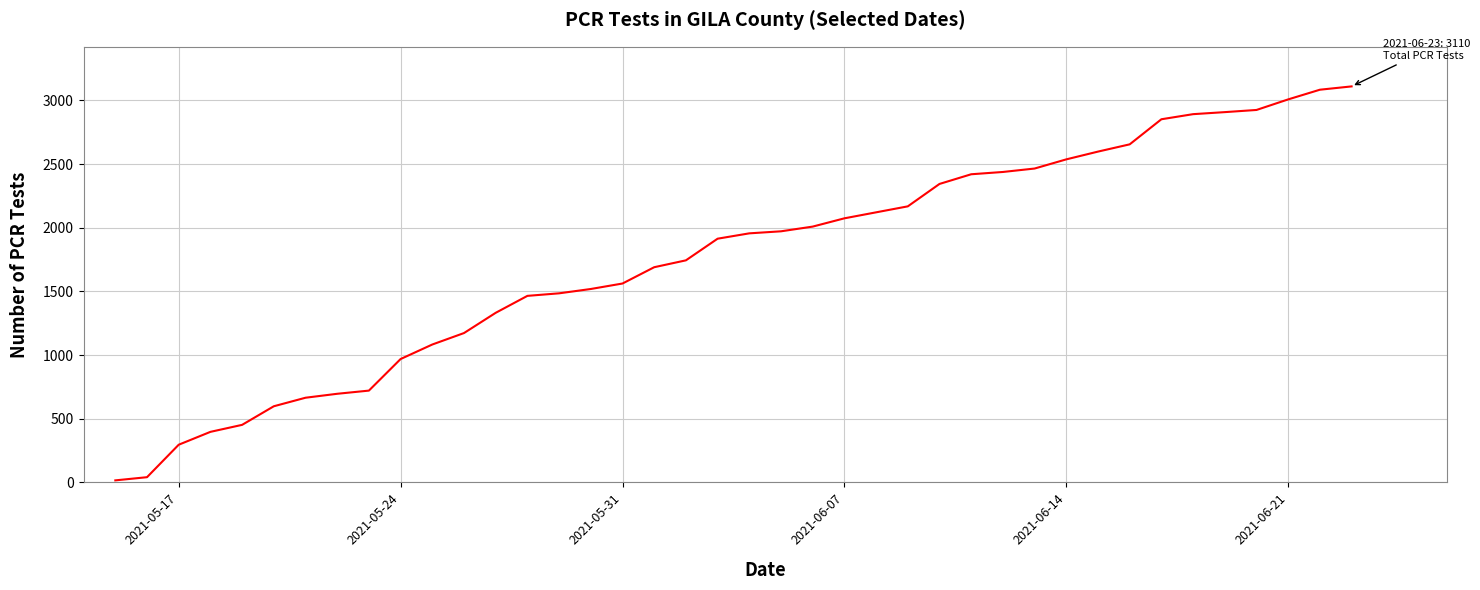

What is the greatest value displayed?

3110